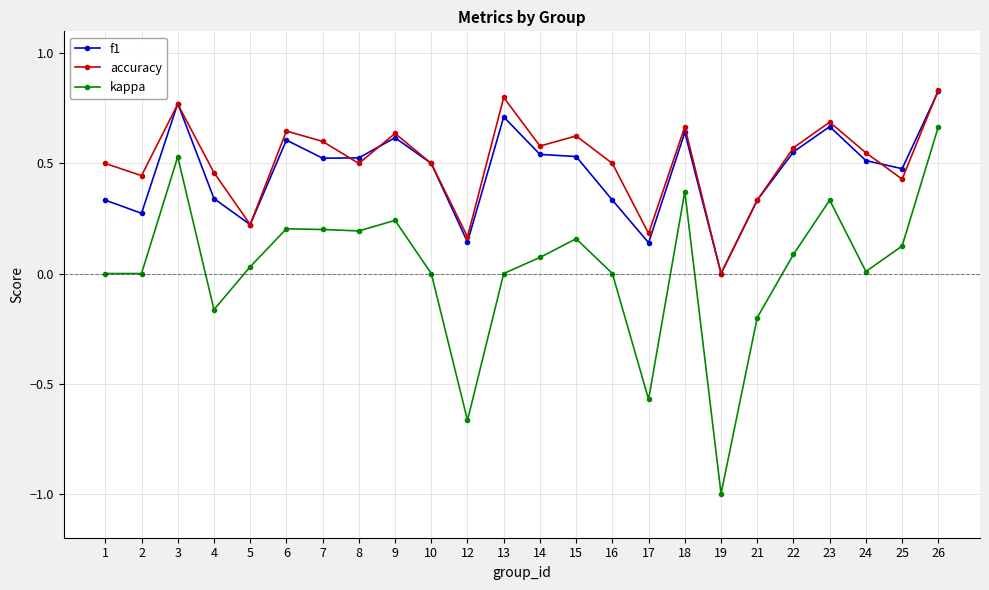

What is the smallest value displayed?

-1.0